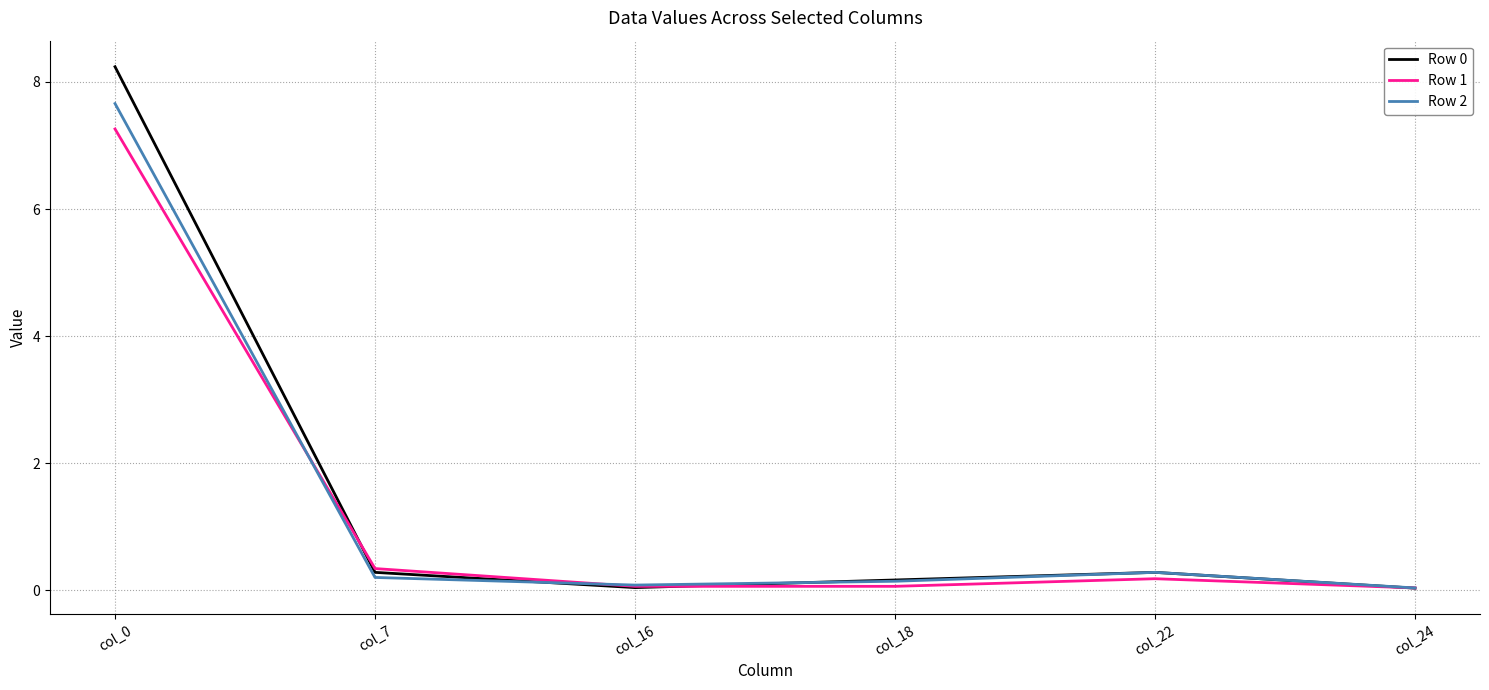

What is the greatest value displayed?

8.2